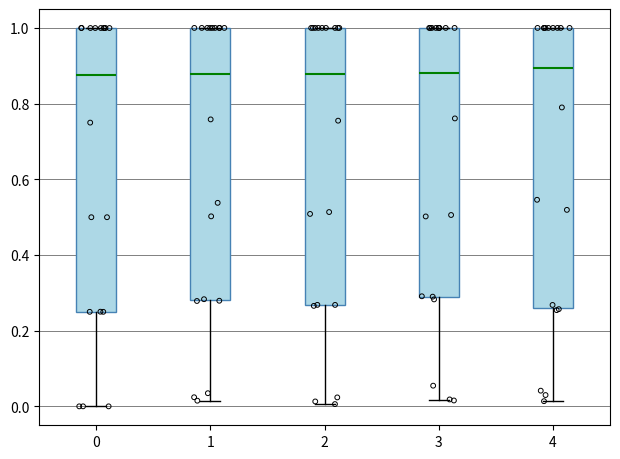

Reading left to right, transcribe this box plot: for each box, give where its median line is, the range the box spans, and where its two whiskers end, as read against the y-axis. The values are not printed on the chart, so give them approximately, as read against the axis.

0: median 0.88, box 0.24 to 1.00, whiskers 0.00 to 1.00
1: median 0.88, box 0.28 to 1.00, whiskers 0.02 to 1.00
2: median 0.88, box 0.26 to 1.00, whiskers 0.00 to 1.00
3: median 0.88, box 0.30 to 1.00, whiskers 0.02 to 1.00
4: median 0.90, box 0.26 to 1.00, whiskers 0.02 to 1.00